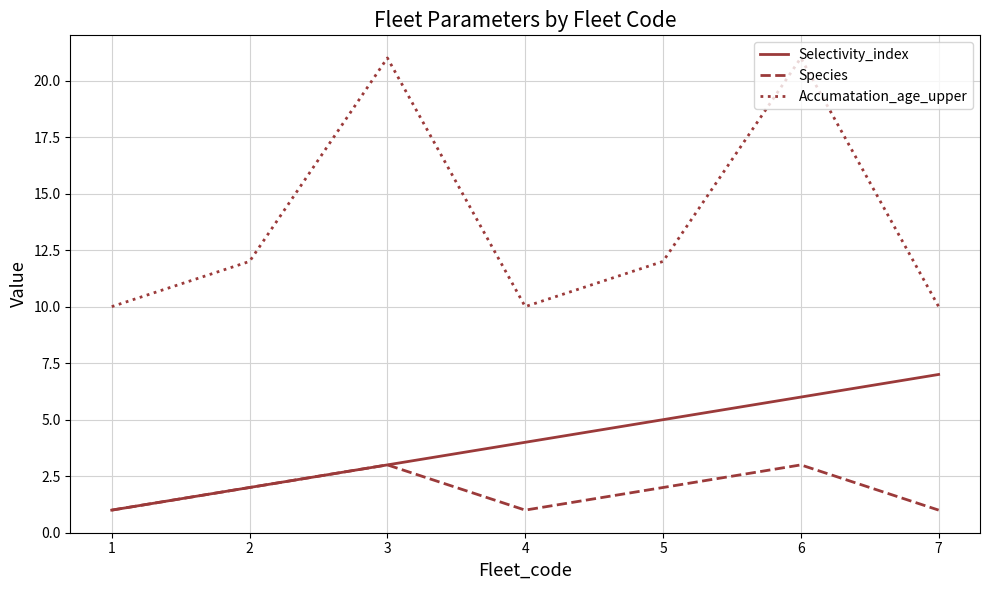

At 7, list the series in order from largest to smallest.

Accumatation_age_upper, Selectivity_index, Species